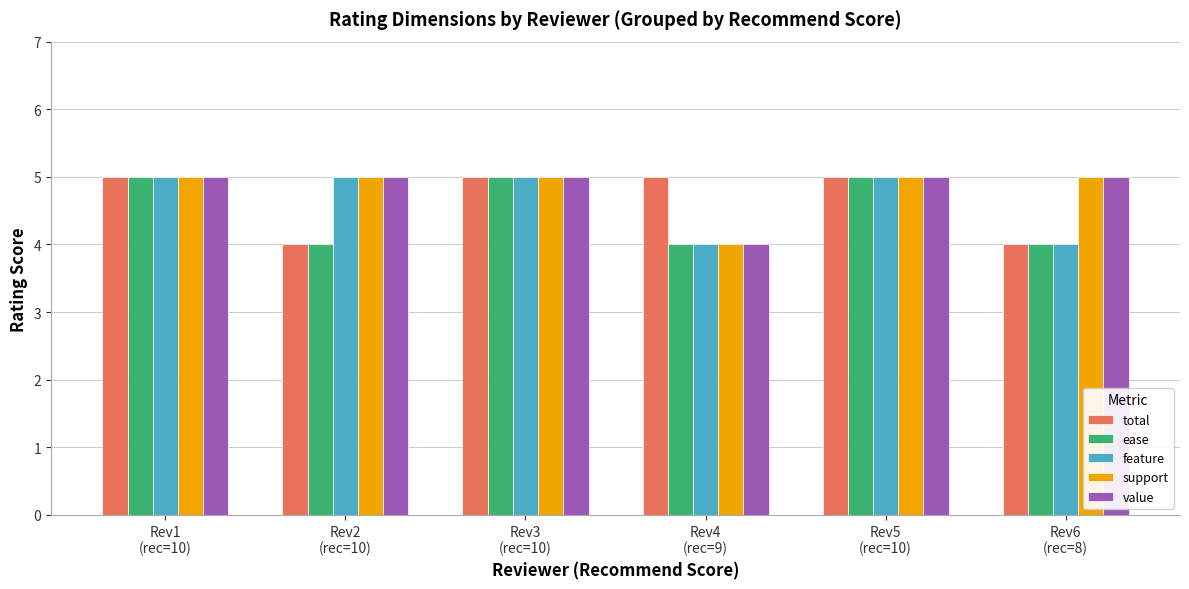

What is the average value of the total series?

5